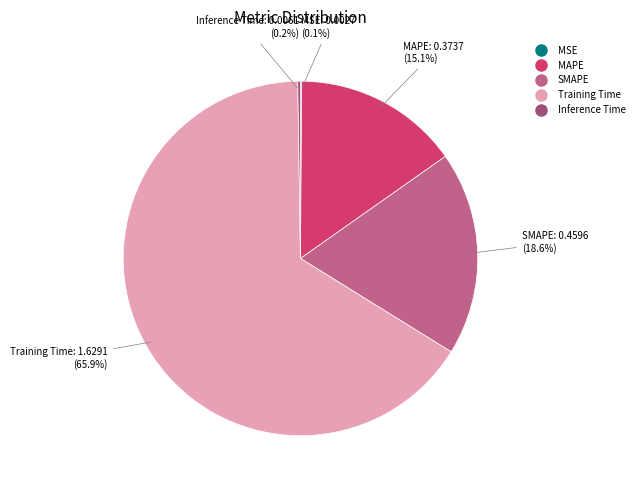

To the nearest percent, what portion does SMAPE represent?

19%